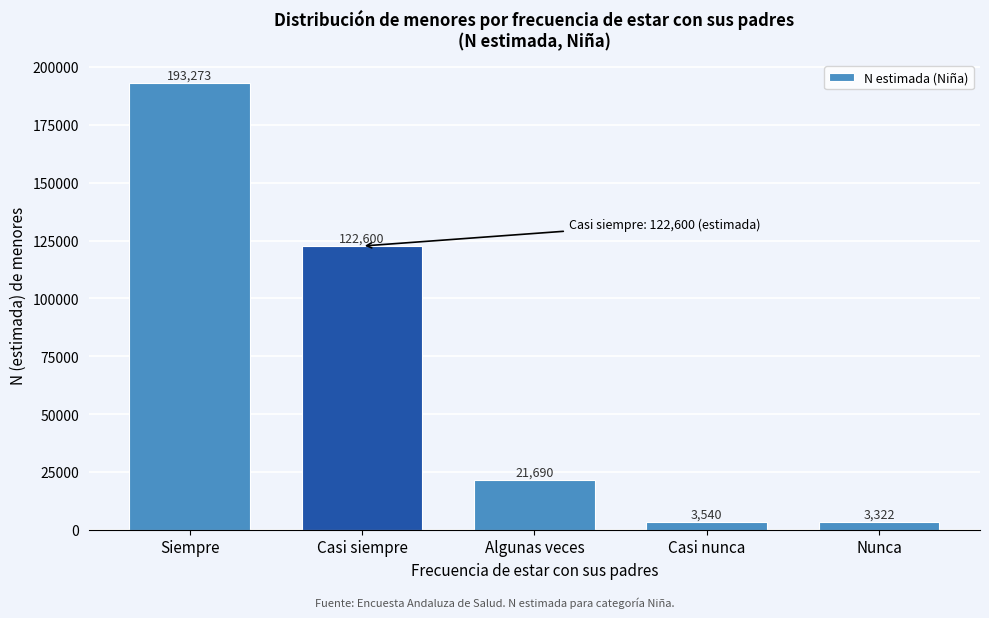

Reading left to right, list all the values displayed in this chart.

Siempre=193273	Casi siempre=122600	Algunas veces=21690	Casi nunca=3540	Nunca=3322